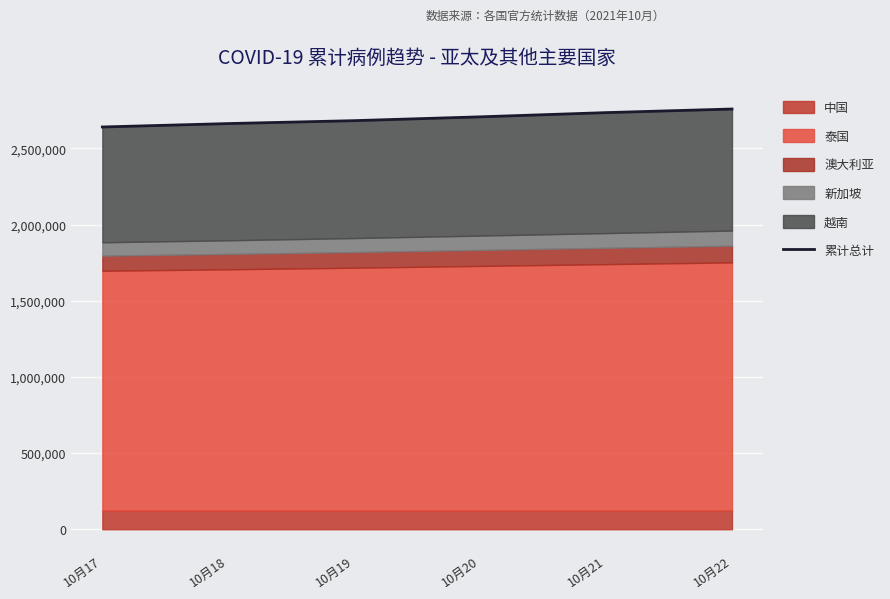

What is the change in value from 10月20 to 10月22?

+51324